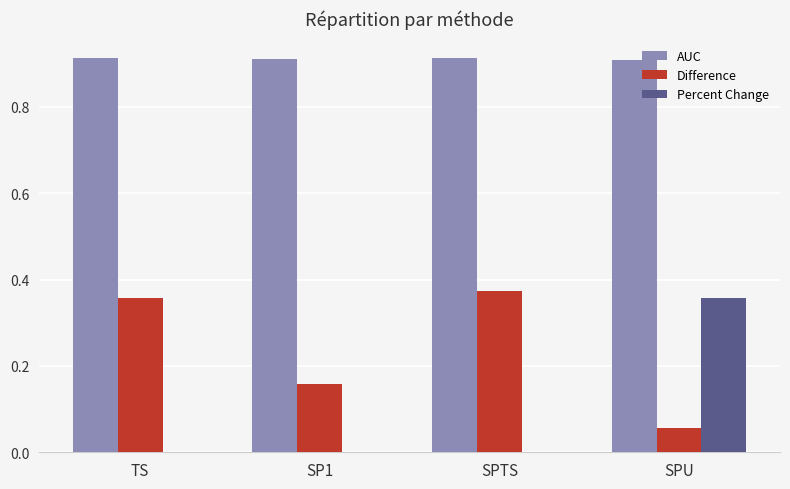

At which category is the sum across all series the highest?

SPU